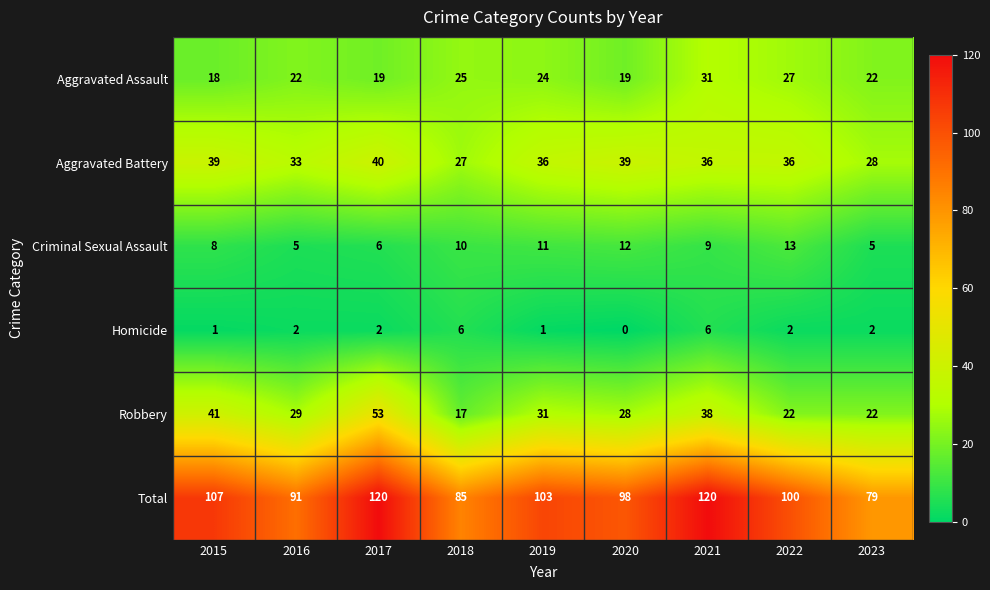

True or false: Aggravated Assault has a value of 18 at 2015.

True